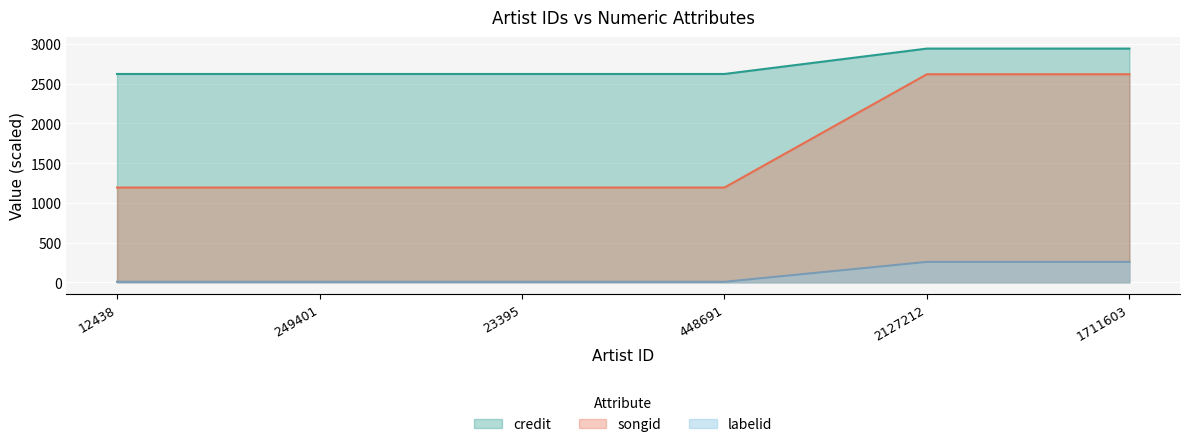

True or false: songid has more than 1 interior local peaks.

False